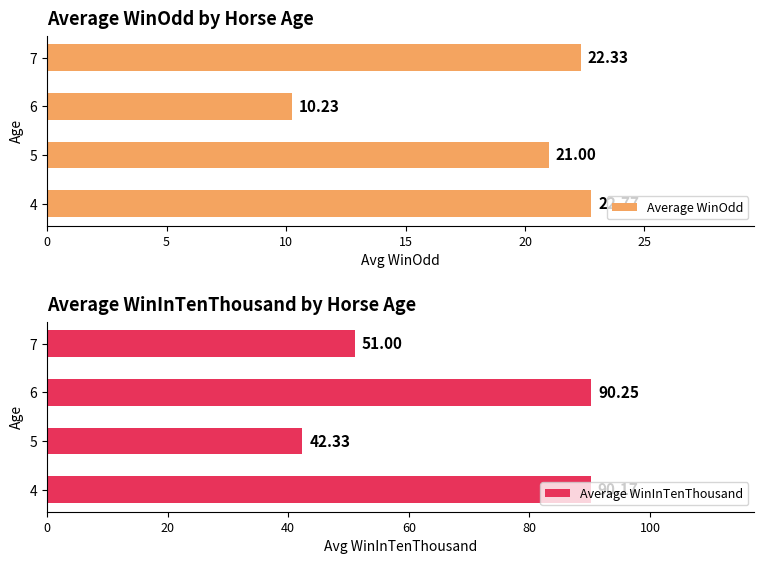

Rank the categories by Average WinOdd value from lowest to highest.

6, 5, 7, 4